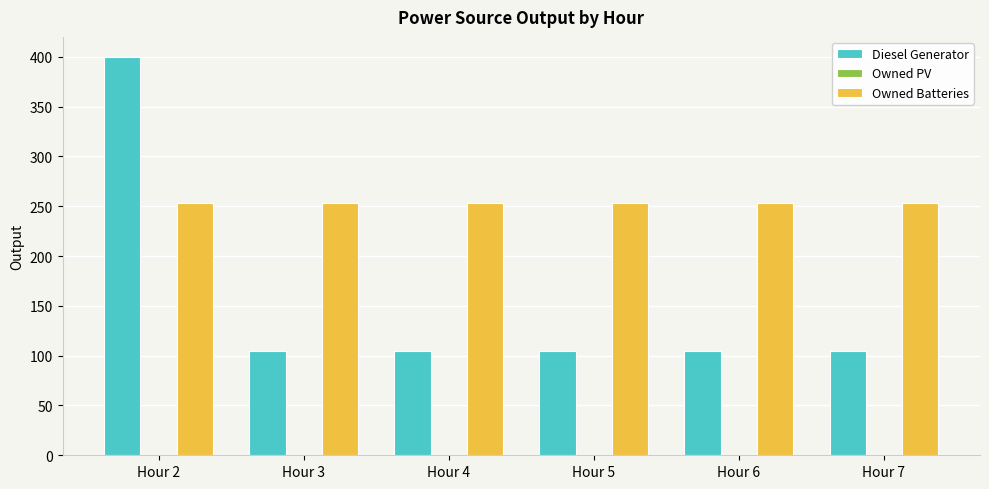

Between Hour 2 and Hour 3, which series saw the biggest shift?

Diesel Generator